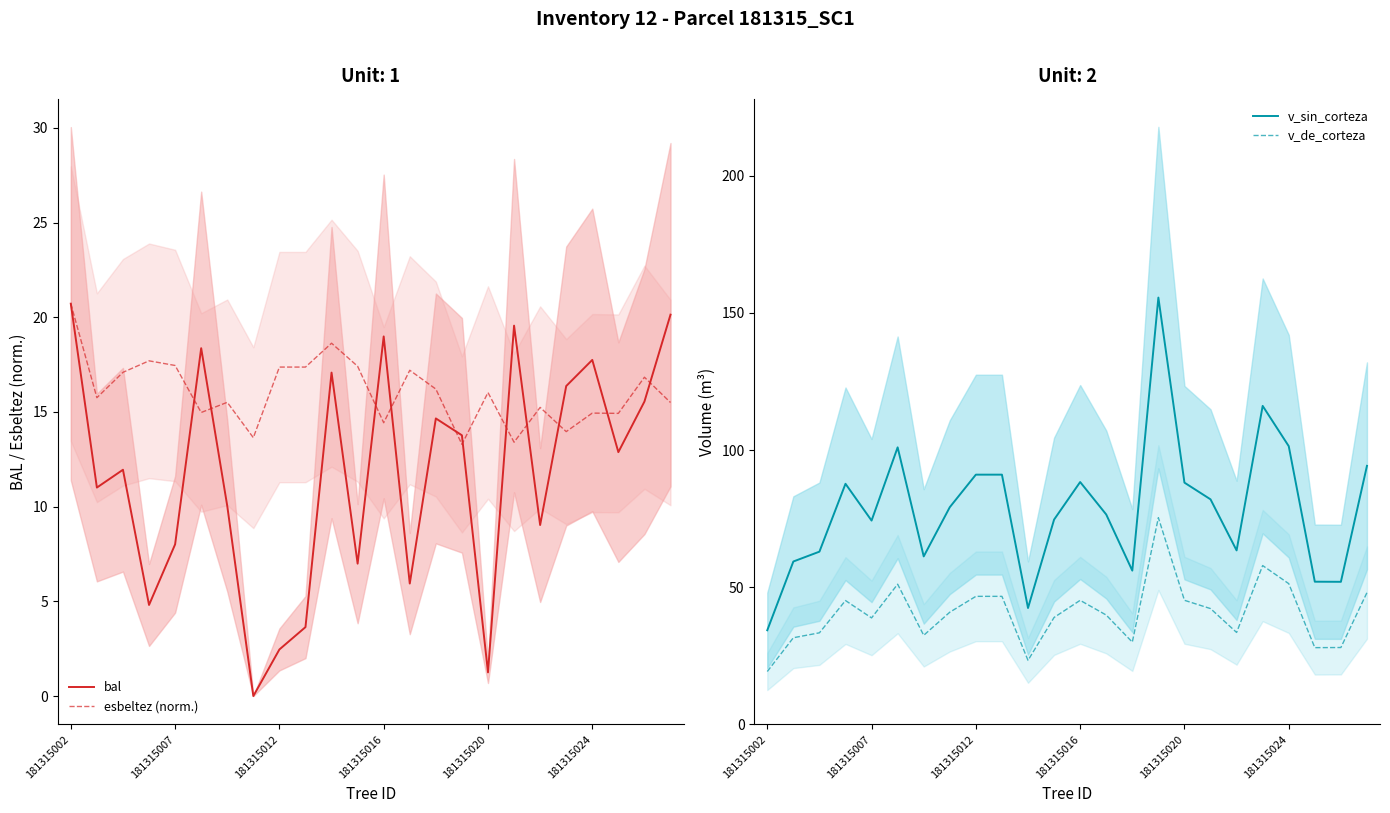

How many series are shown in this chart?

4